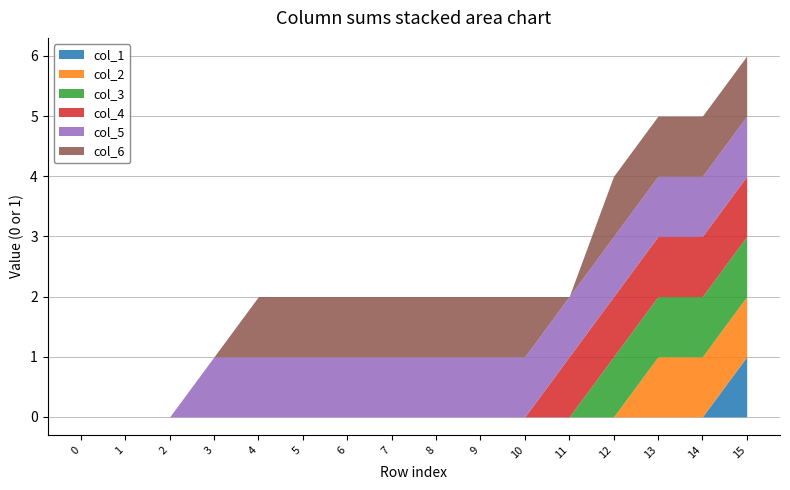

What is the total value across all series at 8?

2